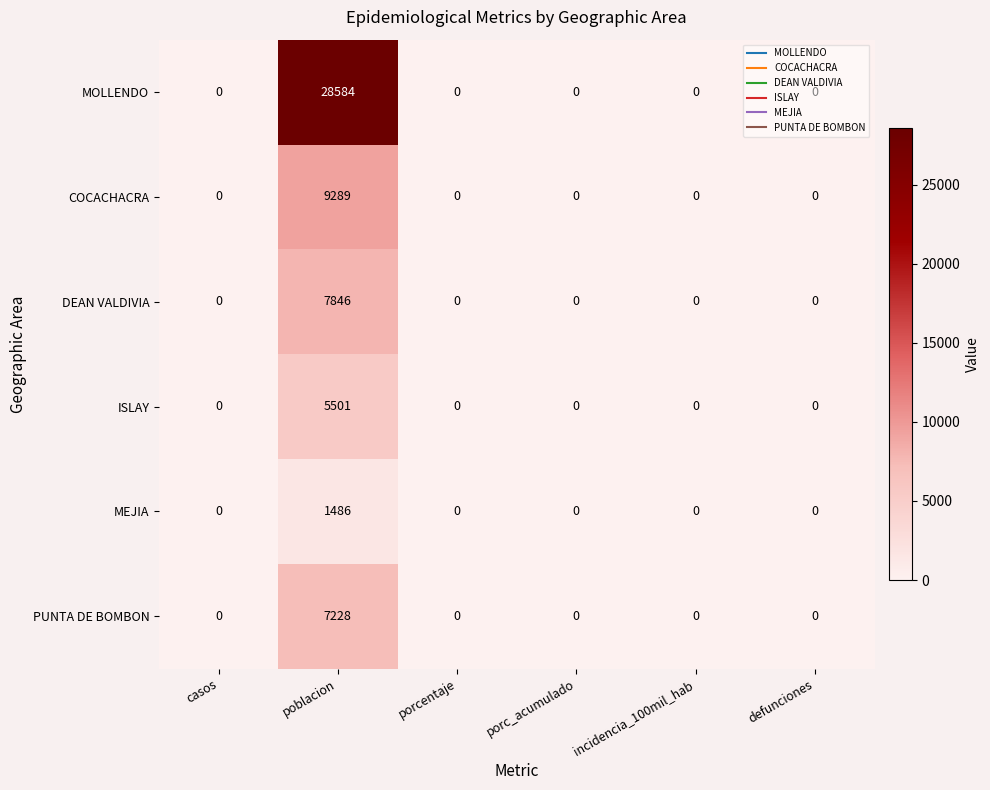

What is the sum of all COCACHACRA values?

9289